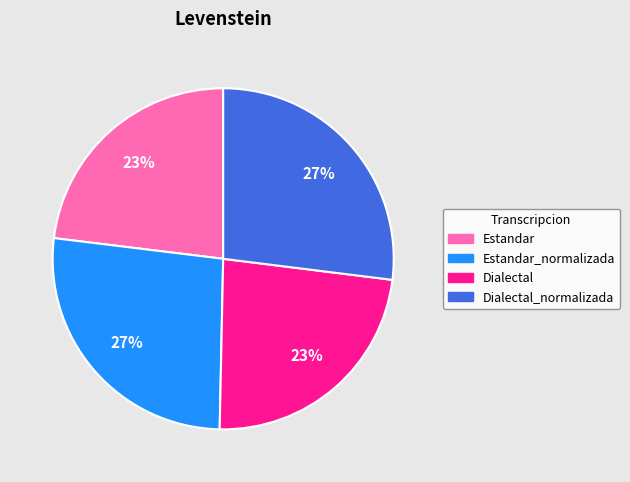

Does any single category account for the majority?

No